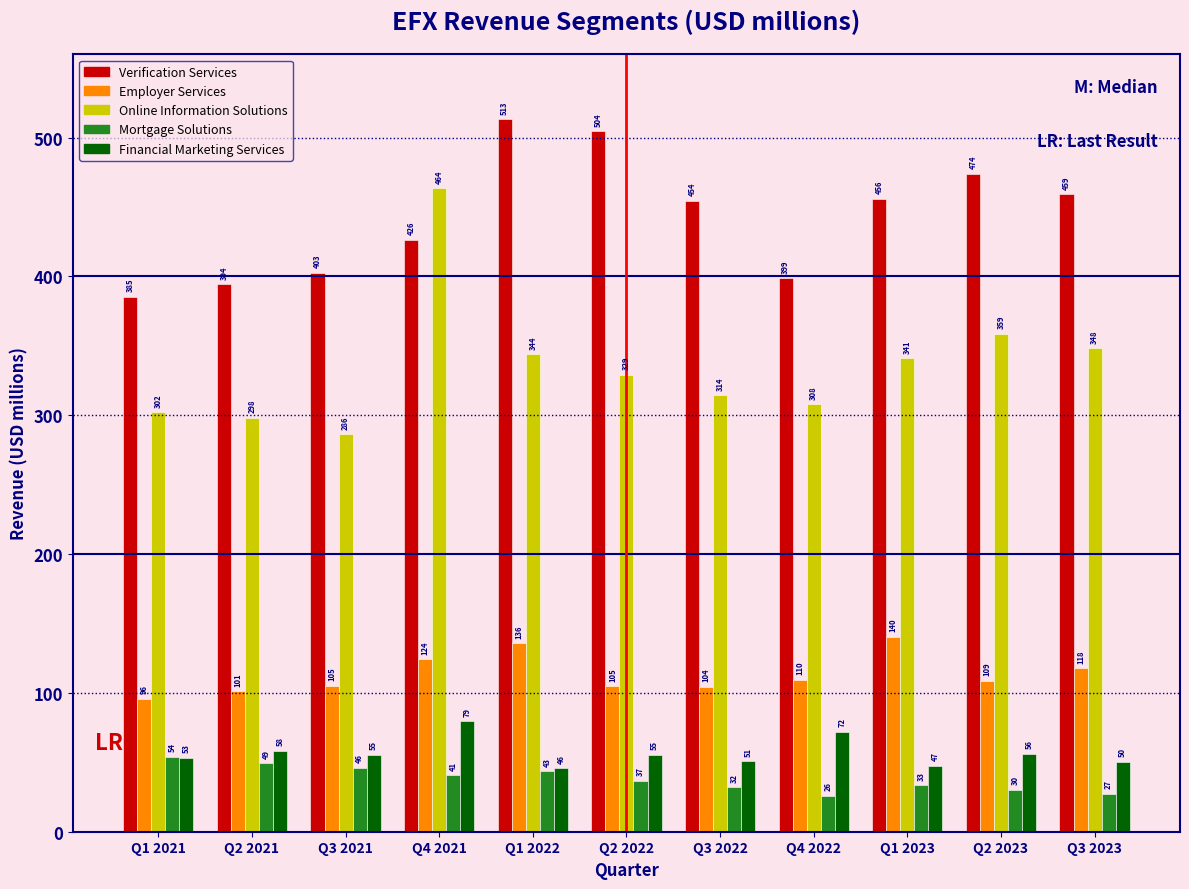

Rank the series at Q2 2021 from lowest to highest value.

Mortgage Solutions, Financial Marketing Services, Employer Services, Online Information Solutions, Verification Services